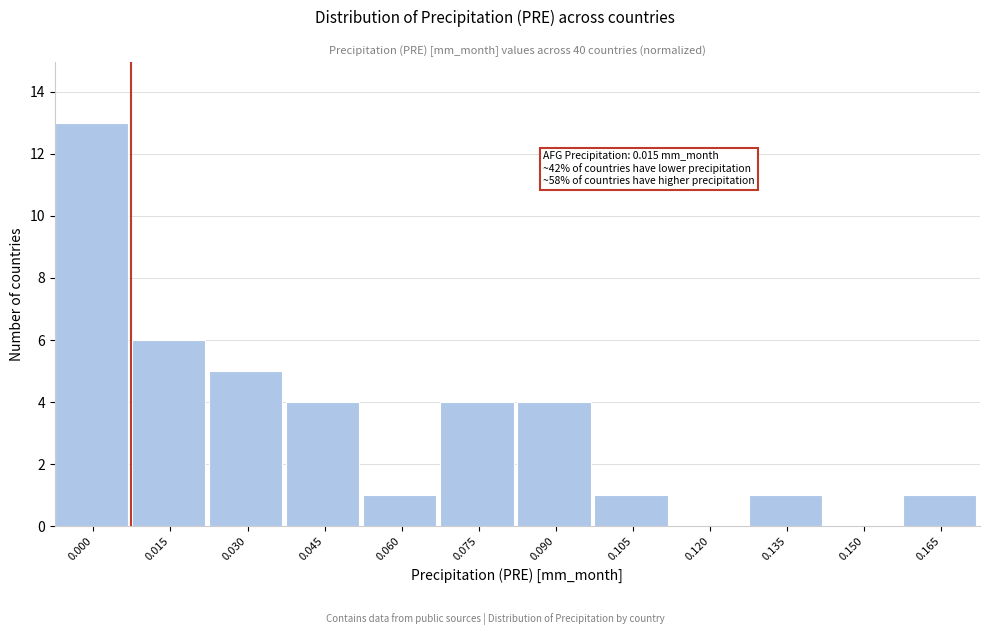

Reading left to right, extract all data points from this chart.

0.000=13	0.015=6	0.030=5	0.045=4	0.060=1	0.075=4	0.090=4	0.105=1	0.120=0	0.135=1	0.150=0	0.165=1